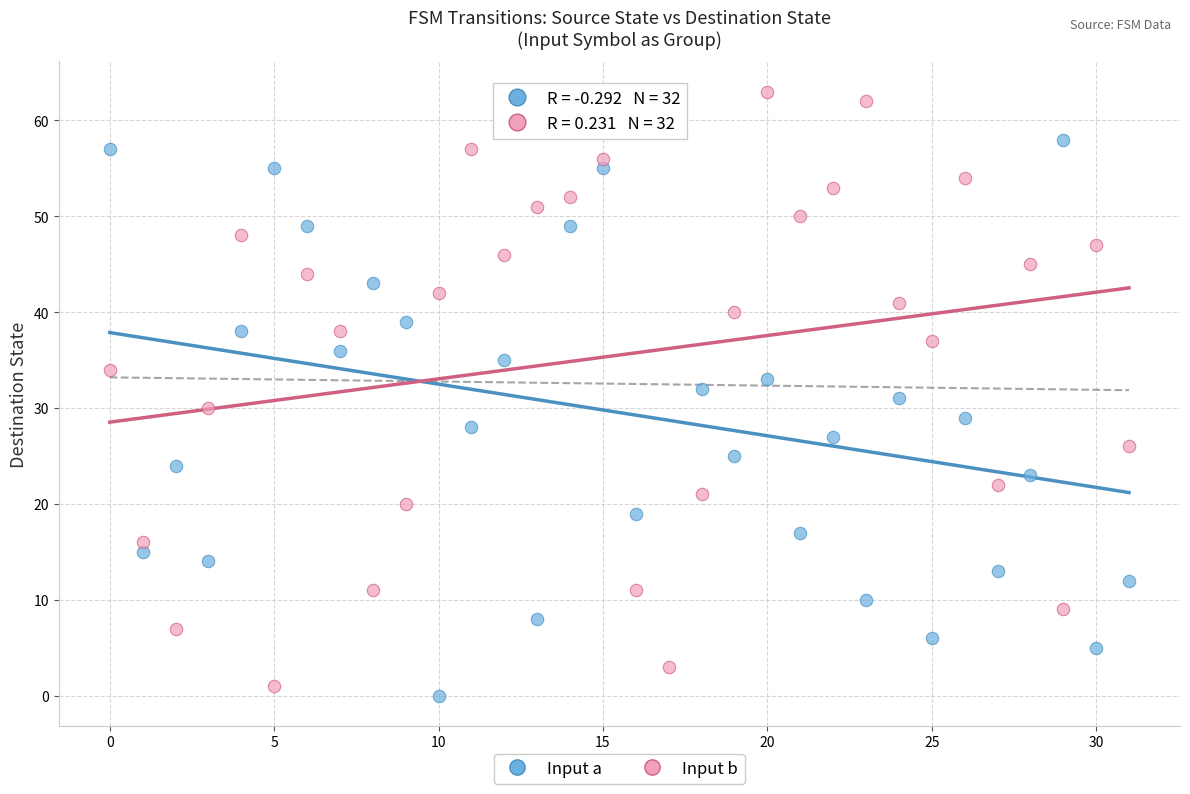

Across all data points, what is the range of Y values (max minus min)?

63